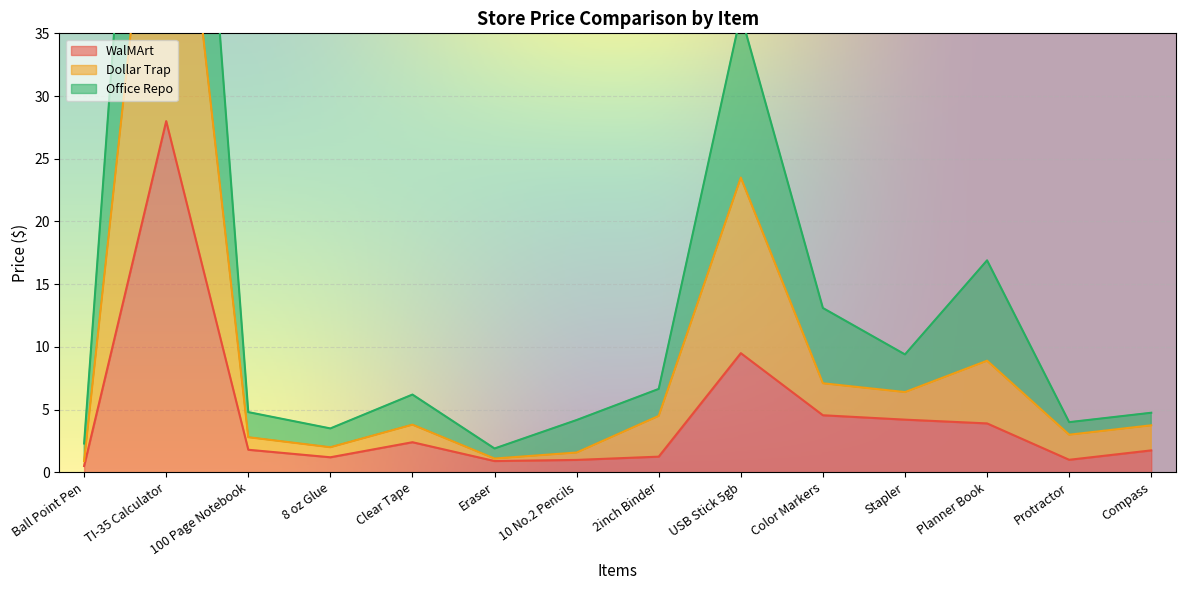

What is the maximum value shown in the chart?

92.0